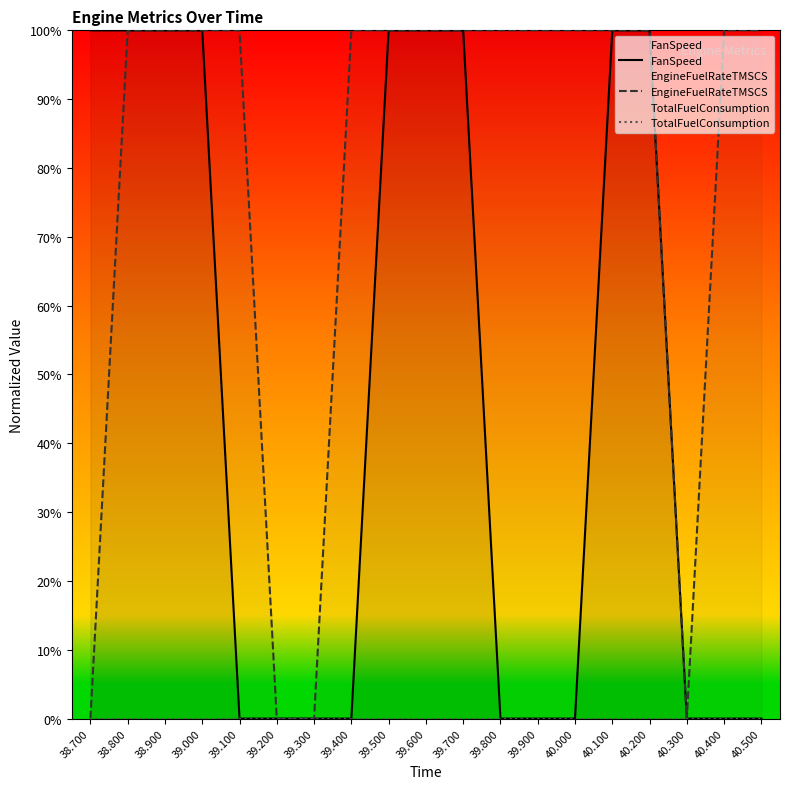

Reading left to right, transcribe all the data shown in this chart.

FanSpeed: 38.700=100.0	38.800=100.0	38.900=100.0	39.000=100.0	39.100=0.0	39.200=0.0	39.300=0.0	39.400=0.0	39.500=100.0	39.600=100.0	39.700=100.0	39.800=0.0	39.900=0.0	40.000=0.0	40.100=100.0	40.200=100.0	40.300=0.0	40.400=0.0	40.500=0.0
EngineFuelRateTMSCS: 38.700=0.0	38.800=100.0	38.900=100.0	39.000=100.0	39.100=100.0	39.200=0.0	39.300=0.0	39.400=100.0	39.500=100.0	39.600=100.0	39.700=100.0	39.800=100.0	39.900=100.0	40.000=100.0	40.100=100.0	40.200=100.0	40.300=0.0	40.400=100.0	40.500=100.0
TotalFuelConsumption: 38.700=0.0	38.800=0.0	38.900=0.0	39.000=0.0	39.100=0.0	39.200=0.0	39.300=0.0	39.400=0.0	39.500=0.0	39.600=0.0	39.700=0.0	39.800=0.0	39.900=0.0	40.000=0.0	40.100=0.0	40.200=0.0	40.300=0.0	40.400=0.0	40.500=0.0